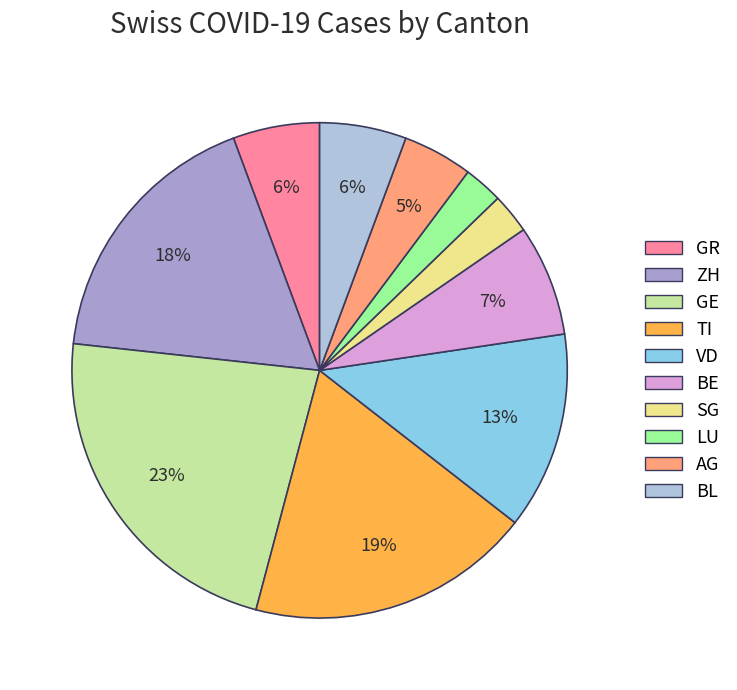

What is the largest slice in the pie chart?

GE